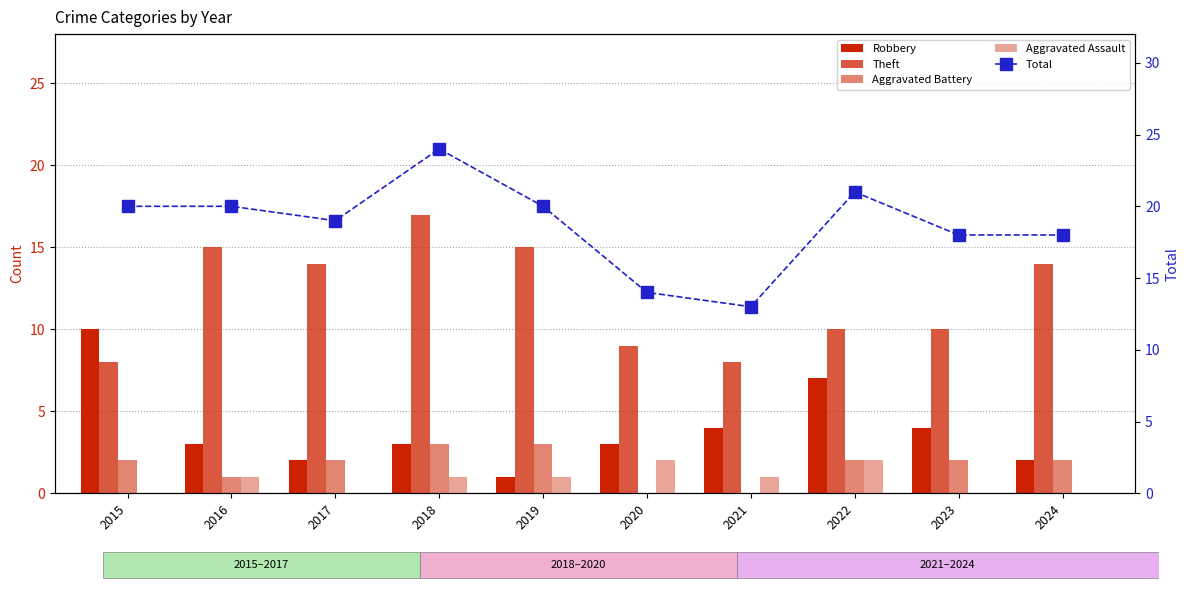

At which category does the chart reach its peak across all series?

2018